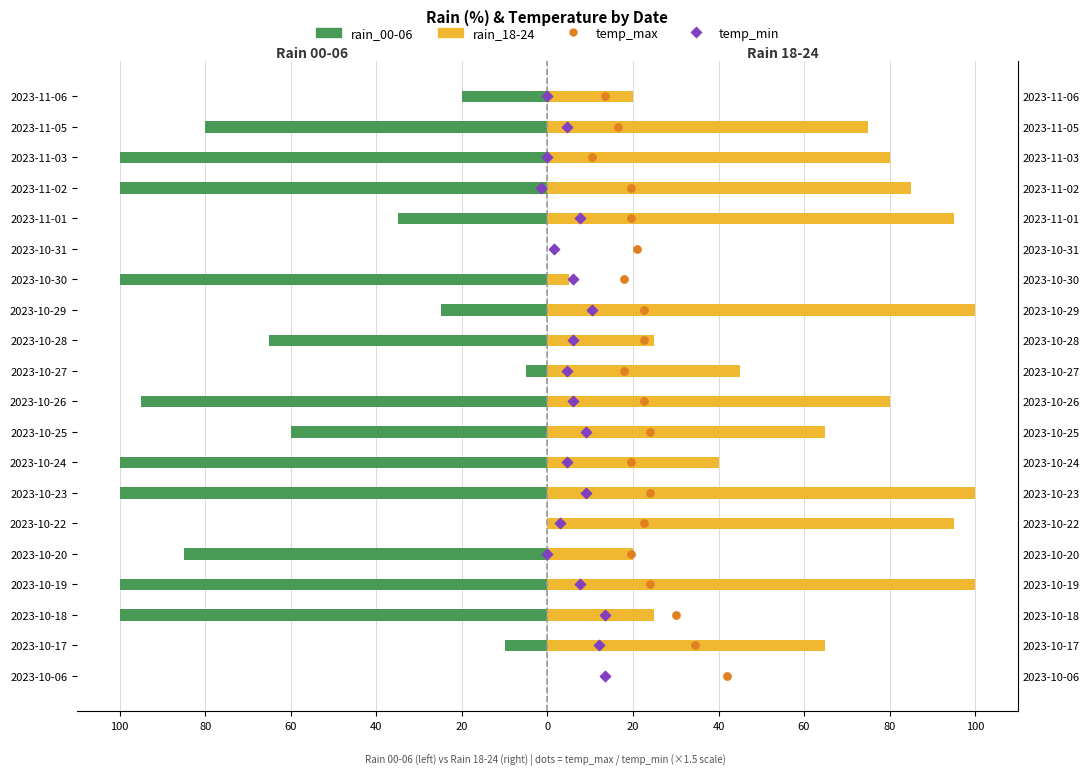

Which series contains the lowest Y value?

rain_00-06